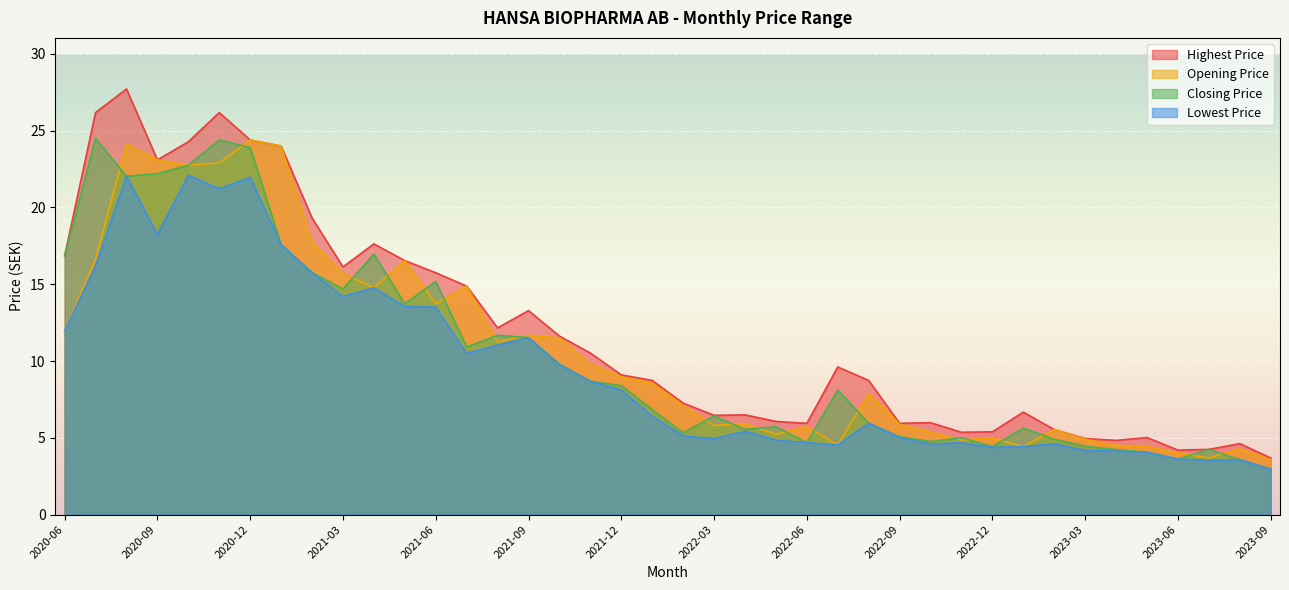

Which has a higher value, 2023-03 or 2020-07?

2020-07